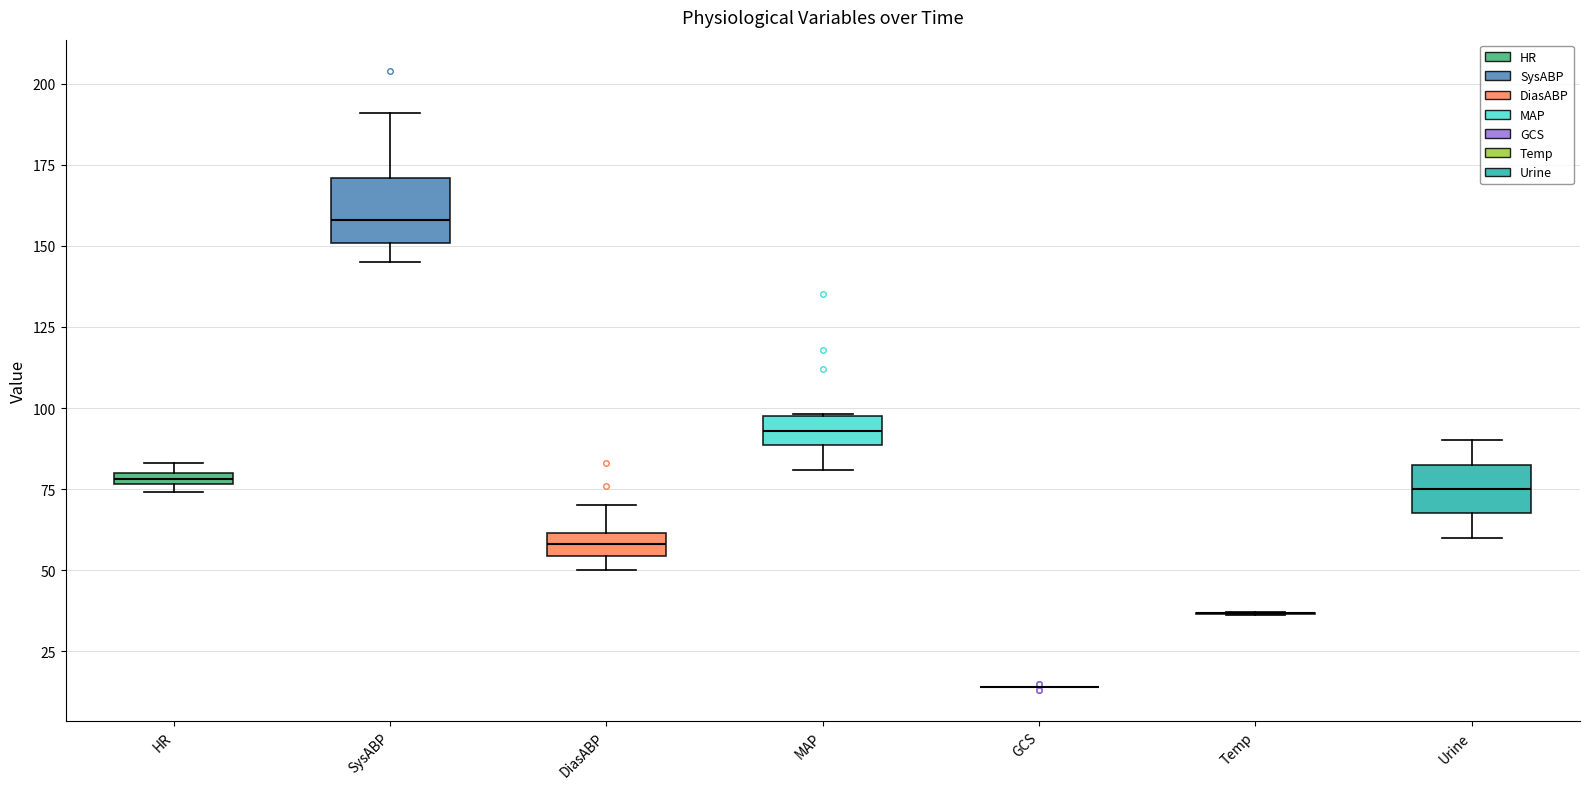

Comparing the boxes themselves (not the whiskers), which one is the tallest?

SysABP